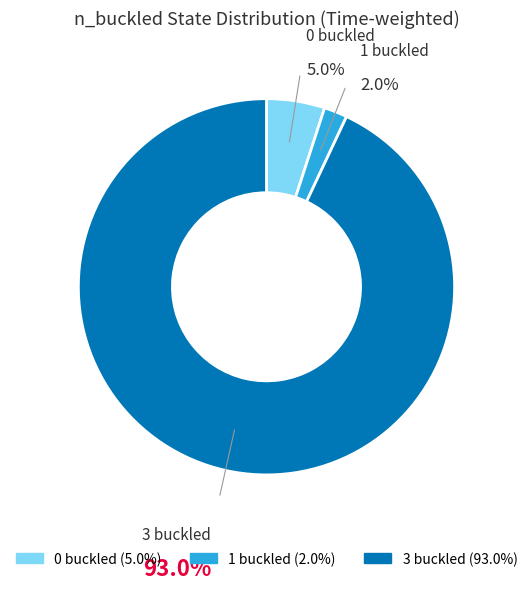

Which slice is the largest?

3 buckled